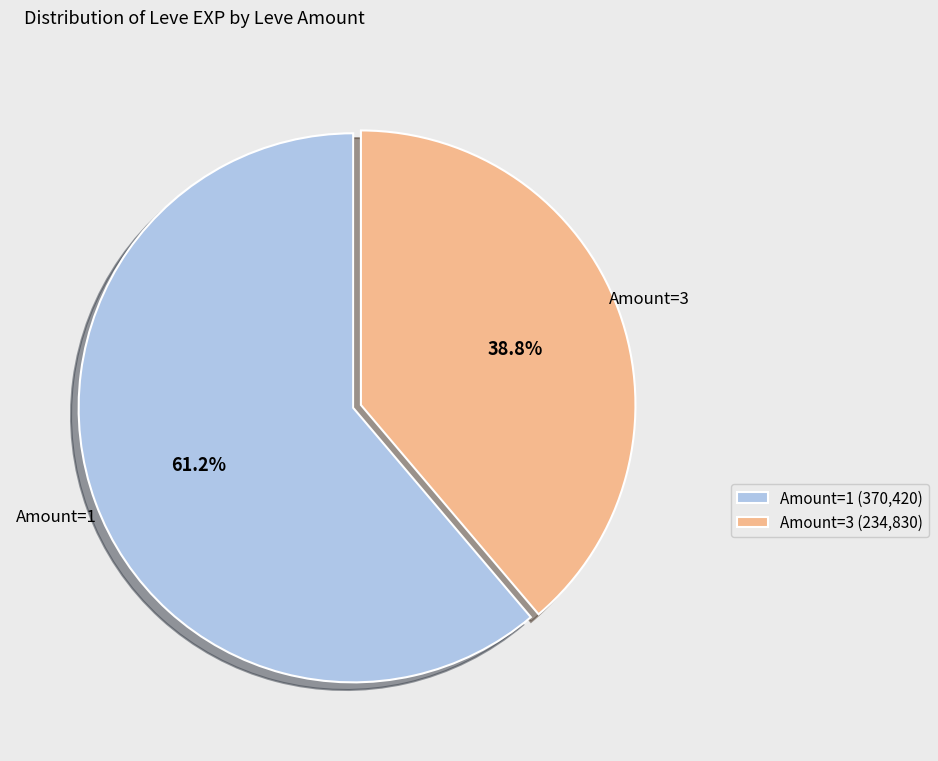

Do Amount=1 (370,420) and Amount=3 (234,830) together represent more than half of the pie?

Yes